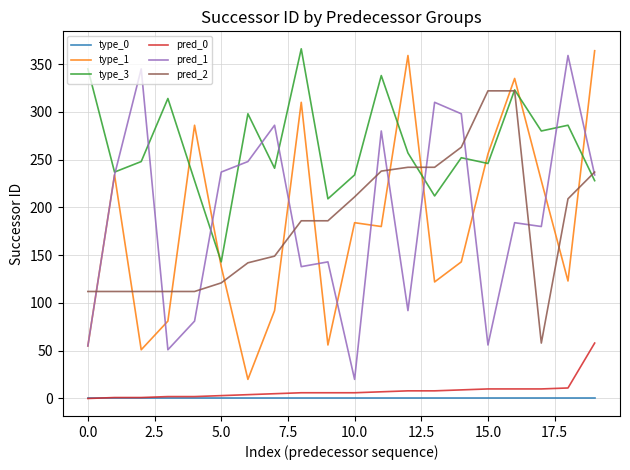

True or false: type_0 and pred_2 intersect in this chart.

False